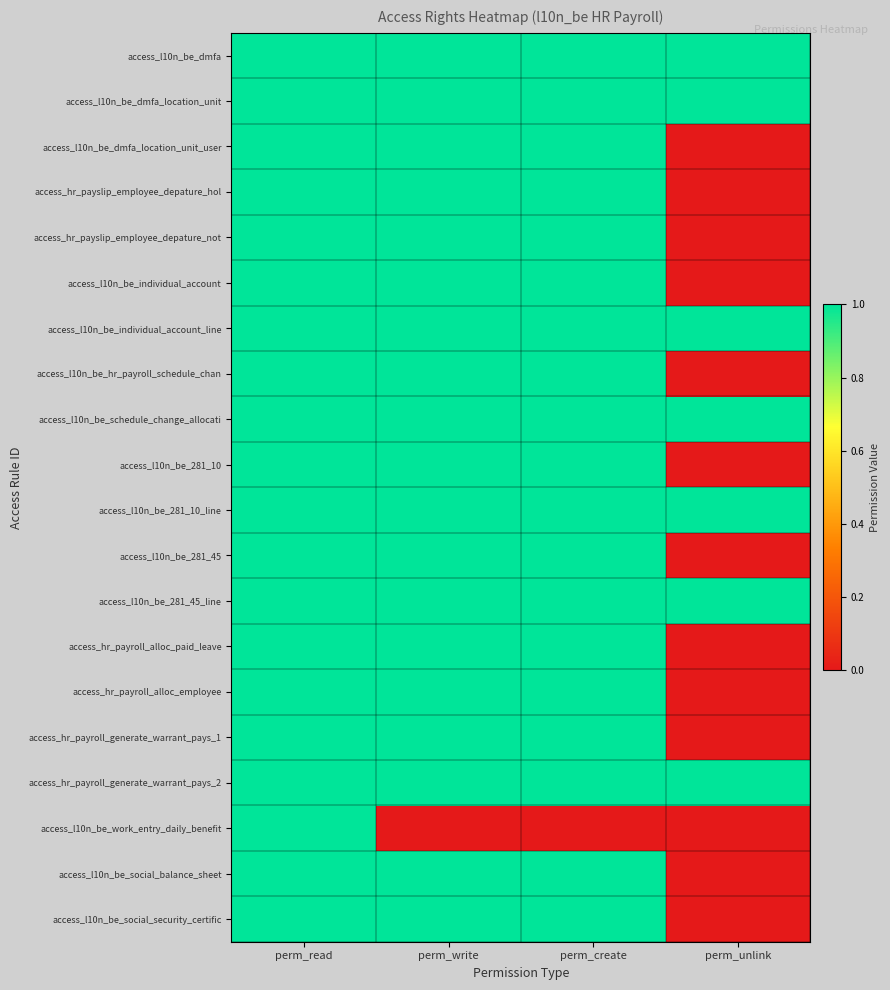

Reading left to right, what are all the values shown in this chart?

access_l10n_be_dmfa: perm_read=1	perm_write=1	perm_create=1	perm_unlink=1
access_l10n_be_dmfa_location_unit: perm_read=1	perm_write=1	perm_create=1	perm_unlink=1
access_l10n_be_dmfa_location_unit_user: perm_read=1	perm_write=1	perm_create=1	perm_unlink=0
access_hr_payslip_employee_depature_hol: perm_read=1	perm_write=1	perm_create=1	perm_unlink=0
access_hr_payslip_employee_depature_not: perm_read=1	perm_write=1	perm_create=1	perm_unlink=0
access_l10n_be_individual_account: perm_read=1	perm_write=1	perm_create=1	perm_unlink=0
access_l10n_be_individual_account_line: perm_read=1	perm_write=1	perm_create=1	perm_unlink=1
access_l10n_be_hr_payroll_schedule_chan: perm_read=1	perm_write=1	perm_create=1	perm_unlink=0
access_l10n_be_schedule_change_allocati: perm_read=1	perm_write=1	perm_create=1	perm_unlink=1
access_l10n_be_281_10: perm_read=1	perm_write=1	perm_create=1	perm_unlink=0
access_l10n_be_281_10_line: perm_read=1	perm_write=1	perm_create=1	perm_unlink=1
access_l10n_be_281_45: perm_read=1	perm_write=1	perm_create=1	perm_unlink=0
access_l10n_be_281_45_line: perm_read=1	perm_write=1	perm_create=1	perm_unlink=1
access_hr_payroll_alloc_paid_leave: perm_read=1	perm_write=1	perm_create=1	perm_unlink=0
access_hr_payroll_alloc_employee: perm_read=1	perm_write=1	perm_create=1	perm_unlink=0
access_hr_payroll_generate_warrant_pays_1: perm_read=1	perm_write=1	perm_create=1	perm_unlink=0
access_hr_payroll_generate_warrant_pays_2: perm_read=1	perm_write=1	perm_create=1	perm_unlink=1
access_l10n_be_work_entry_daily_benefit: perm_read=1	perm_write=0	perm_create=0	perm_unlink=0
access_l10n_be_social_balance_sheet: perm_read=1	perm_write=1	perm_create=1	perm_unlink=0
access_l10n_be_social_security_certific: perm_read=1	perm_write=1	perm_create=1	perm_unlink=0